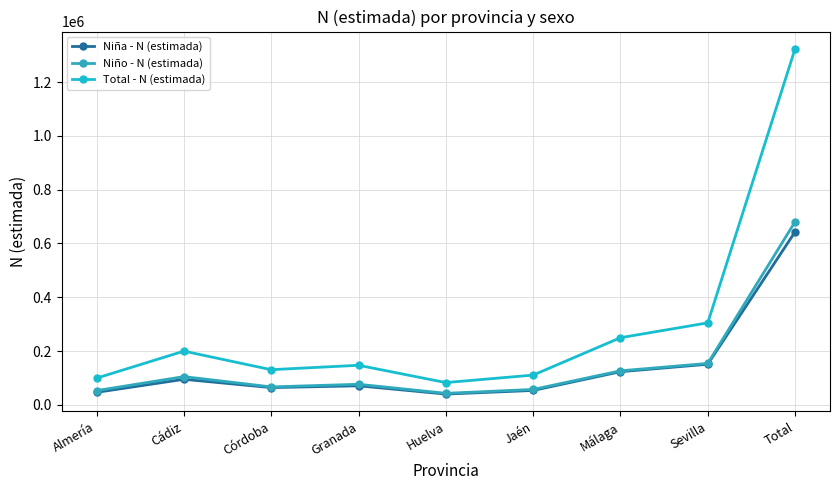

Which series has the largest range (max minus min)?

Total - N (estimada)